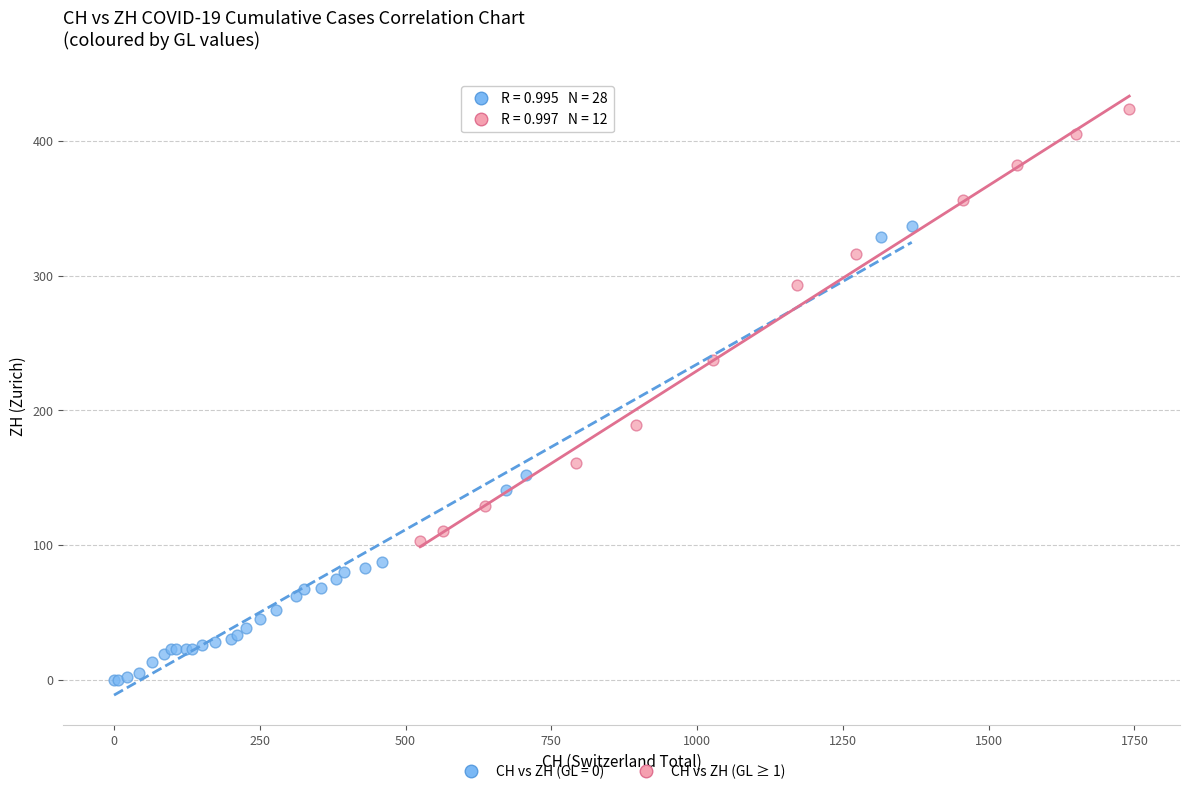

Which series reaches the minimum Y coordinate?

CH vs ZH (GL = 0)